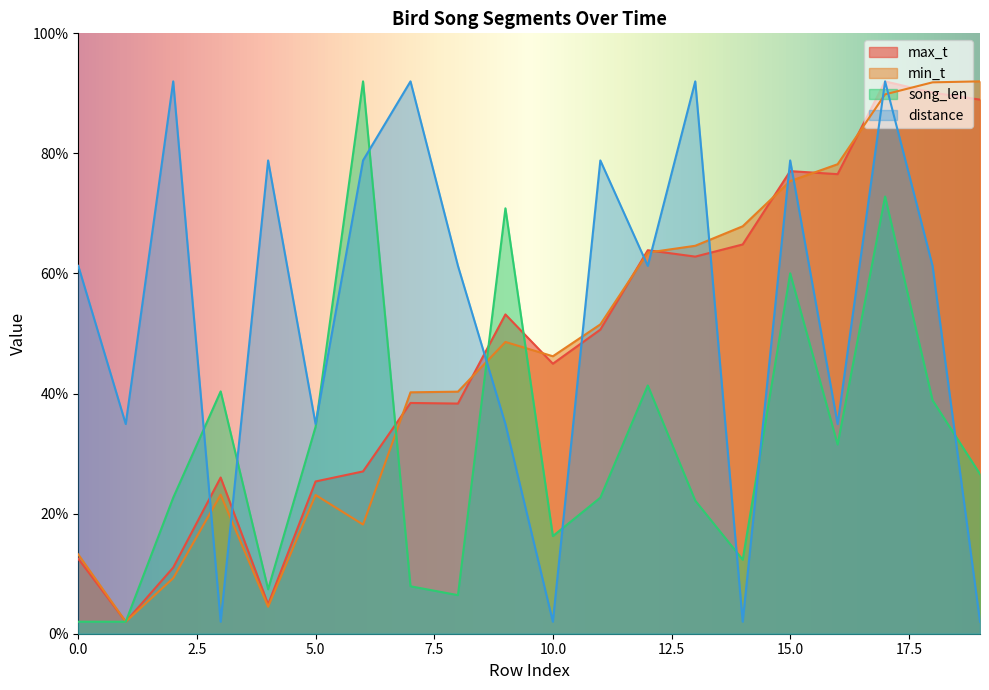

Reading left to right, extract all data points from this chart.

max_t: 0=12.5	1=2.0	2=11.0	3=26.0	4=4.9	5=25.4	6=27.0	7=38.4	8=38.3	9=53.2	10=45.0	11=50.6	12=63.9	13=62.8	14=64.8	15=77.1	16=76.5	17=92.0	18=90.1	19=89.0
min_t: 0=13.2	1=2.0	2=9.3	3=23.2	4=4.5	5=23.1	6=18.2	7=40.2	8=40.3	9=48.6	10=46.2	11=51.5	12=63.5	13=64.6	14=67.9	15=75.4	16=78.2	17=89.8	18=91.8	19=92.0
song_len: 0=2.0	1=2.0	2=22.7	3=40.4	4=7.4	5=34.5	6=92.0	7=7.9	8=6.4	9=70.9	10=16.3	11=22.7	12=41.3	13=22.2	14=12.3	15=60.0	16=31.5	17=72.8	18=38.9	19=26.6
distance: 0=61.3	1=34.9	2=92.0	3=2.0	4=78.8	5=34.9	6=78.8	7=92.0	8=61.3	9=34.9	10=2.0	11=78.8	12=61.3	13=92.0	14=2.0	15=78.8	16=34.9	17=92.0	18=61.3	19=2.0